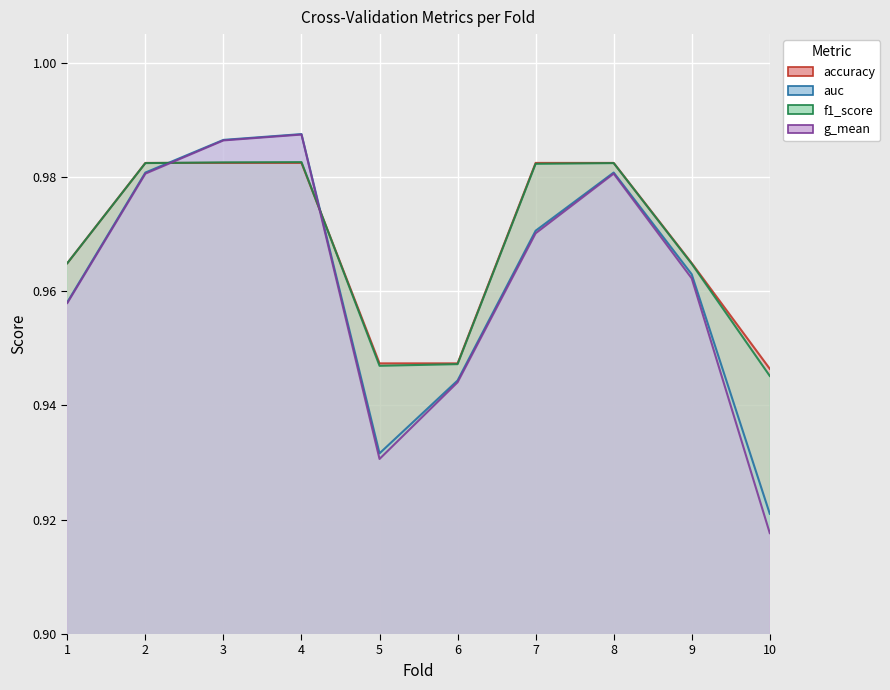

How many f1_score values are between 0 and 1?

10